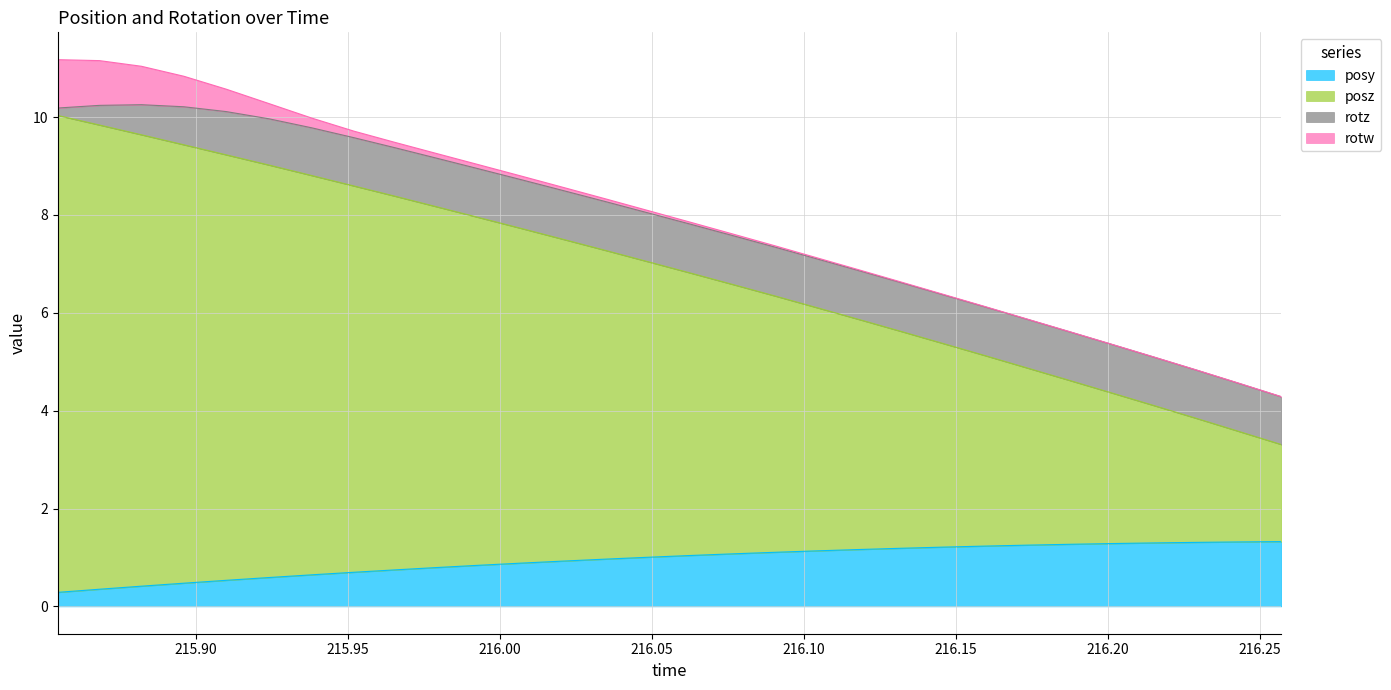

True or false: posz and posy intersect in this chart.

False